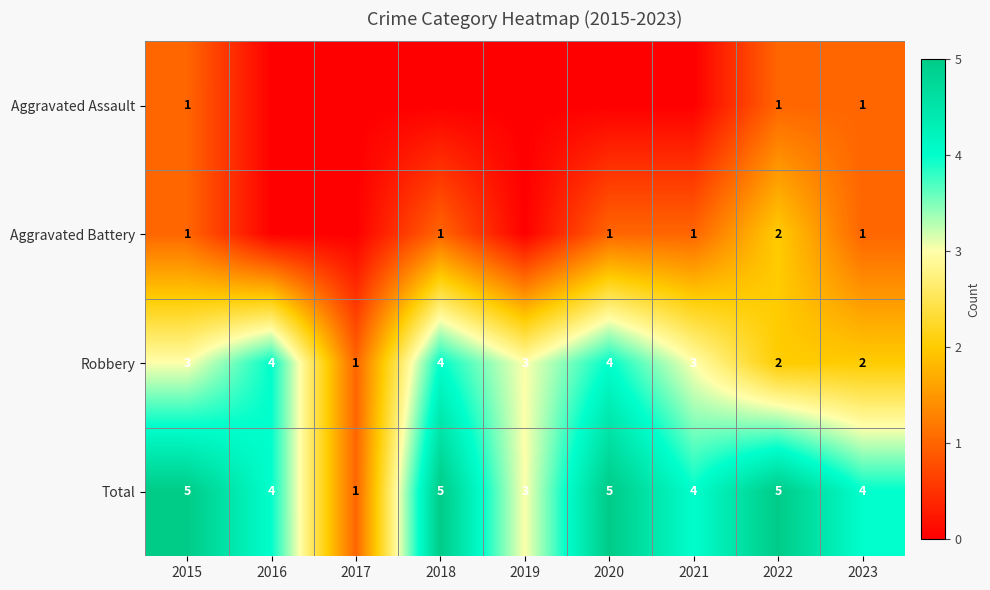

Which label corresponds to the largest value in the chart?

2015